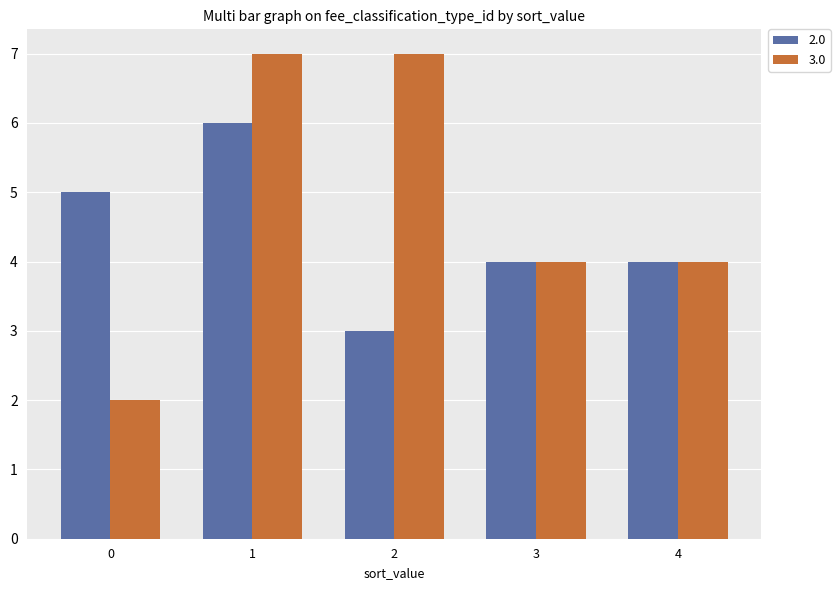

Rank the series by their average value, from highest to lowest.

3.0, 2.0